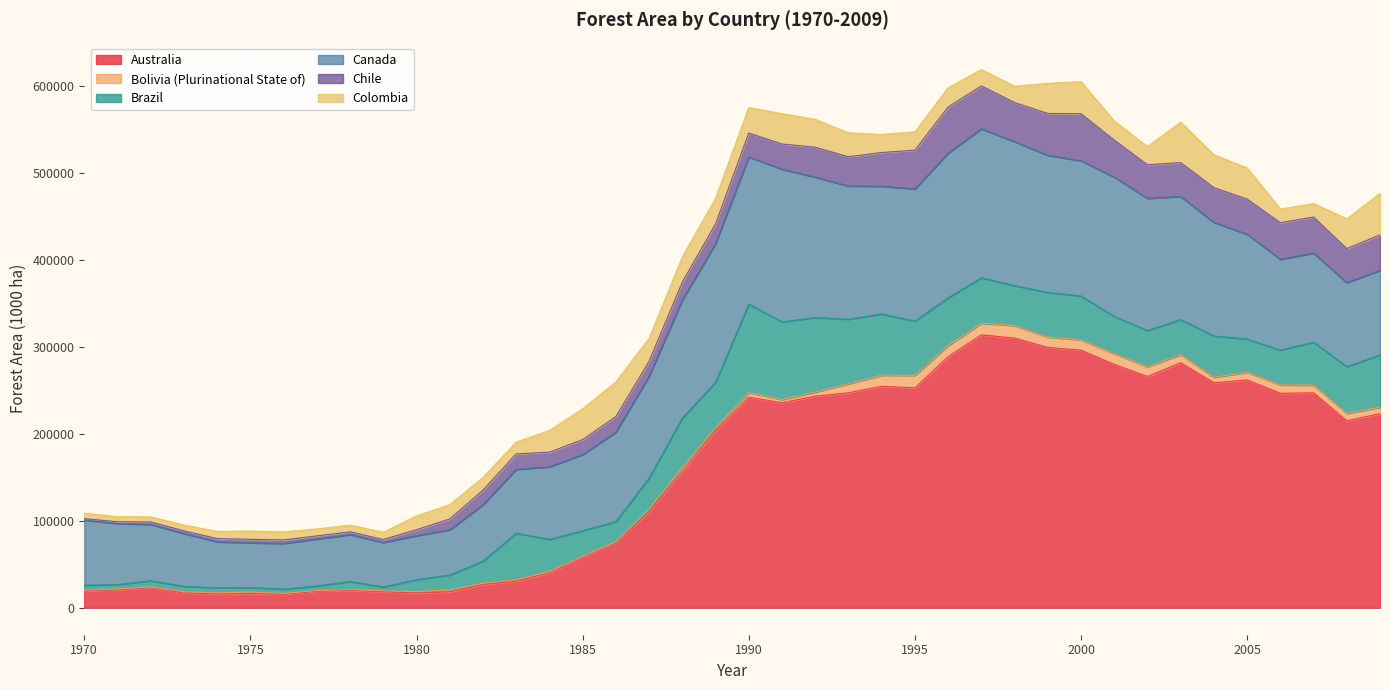

Reading left to right, transcribe all the data shown in this chart.

Australia: 1970=19282	1971=20918	1972=23361	1973=17174	1974=15944	1975=16386	1976=15637	1977=19417	1978=20142	1979=18566	1980=17035	1981=18374	1982=26961	1983=30591	1984=40309	1985=58521	1986=75079	1987=110696	1988=156950	1989=203563	1990=242420	1991=235990	1992=243545	1993=247433	1994=254874	1995=253084	1996=289030	1997=314090	1998=310320	1999=299750	2000=296420	2001=280080	2002=266140	2003=282000	2004=259000	2005=262156	2006=246862	2007=247355	2008=215186	2009=223504
Bolivia (Plurinational State of): 1970=952	1971=690	1972=674	1973=1152	1974=1309	1975=1649	1976=896	1977=431	1978=770	1979=948	1980=1620	1981=2064	1982=1249	1983=1531	1984=1270	1985=561	1986=763	1987=2806	1988=4891	1989=3602	1990=5198	1991=3501	1992=4688	1993=10423	1994=12790	1995=14405	1996=12634	1997=13292	1998=14444	1999=11786	2000=12000	2001=12374	2002=11269	2003=9361	2004=6165	2005=8871	2006=9628	2007=8818	2008=8431	2009=7217
Brazil: 1970=5830	1971=5115	1972=7188	1973=6358	1974=5861	1975=5351	1976=4922	1977=5355	1978=9359	1979=4460	1980=13752	1981=17276	1982=25517	1983=53684	1984=37218	1985=29673	1986=23361	1987=35780	1988=56447	1989=52378	1990=101728	1991=89578	1992=85862	1993=74219	1994=70535	1995=62424	1996=55041	1997=52335	1998=46031	1999=51422	2000=50393	2001=42884	2002=41662	2003=40416	2004=47596	2005=38293	2006=40075	2007=49600	2008=54000	2009=60330
Canada: 1970=74917	1971=70318	1972=64652	1973=60788	1974=52826	1975=51433	1976=52621	1977=53921	1978=53967	1979=51142	1980=50620	1981=52034	1982=64735	1983=73512	1984=83446	1985=87561	1986=102899	1987=117227	1988=135889	1989=159527	1990=169412	1991=175709	1992=161402	1993=153299	1994=146891	1995=152032	1996=166378	1997=171376	1998=165599	1999=157755	2000=155538	2001=160200	2002=152059	2003=141589	2004=130727	2005=120541	2006=104448	2007=102377	2008=96501	2009=97235
Chile: 1970=1578	1971=1996	1972=2942	1973=3048	1974=3696	1975=3997	1976=4017	1977=3620	1978=3182	1979=3465	1980=6836	1981=12456	1982=16907	1983=17759	1984=16829	1985=17240	1986=17947	1987=17035	1988=20614	1989=22559	1990=27503	1991=28879	1992=34473	1993=33638	1994=38786	1995=44585	1996=53174	1997=49459	1998=44980	1999=48069	2000=54143	2001=42673	2002=38688	2003=38954	2004=39986	2005=40447	2006=42100	2007=41528	2008=39162	2009=40834
Colombia: 1970=6268	1971=5874	1972=5811	1973=6726	1974=8244	1975=9624	1976=9274	1977=7996	1978=7666	1979=8379	1980=15877	1981=16461	1982=14702	1983=13642	1984=24880	1985=35533	1986=39996	1987=26546	1988=29020	1989=29506	1990=29353	1991=34845	1992=32118	1993=27469	1994=20760	1995=21165	1996=22073	1997=18811	1998=18813	1999=34599	2000=37018	2001=21813	2002=20823	2003=46515	2004=37738	2005=35783	2006=15683	2007=15483	2008=34321	2009=47838